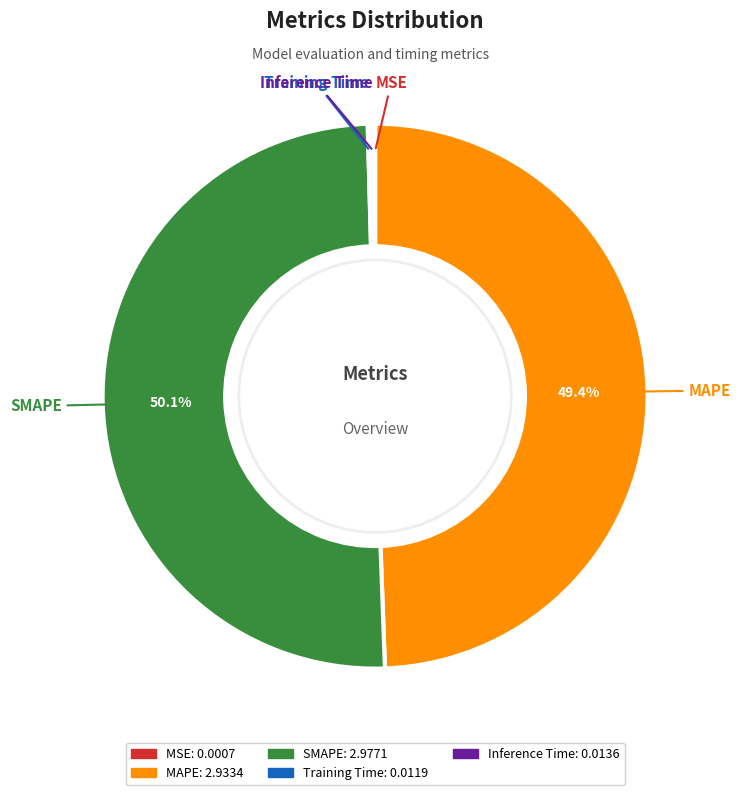

Which slice represents more than half of the pie?

SMAPE